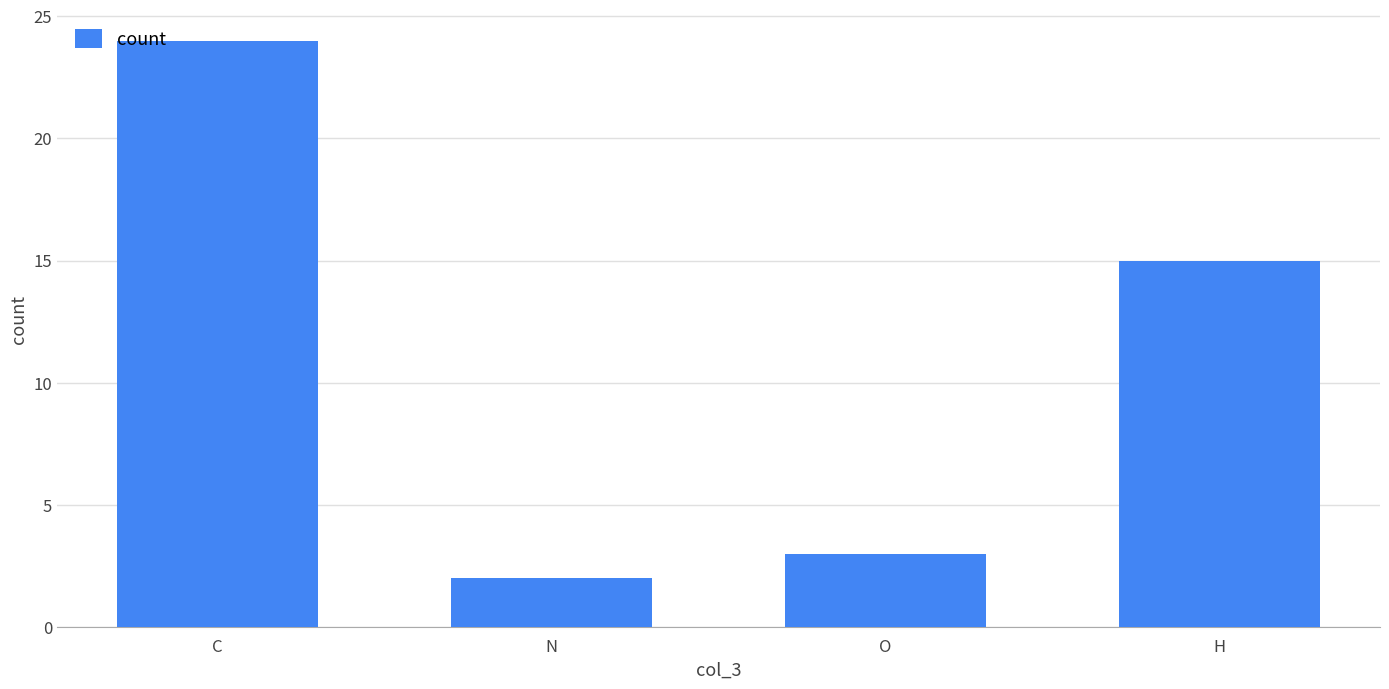

What position from the left is O?

3